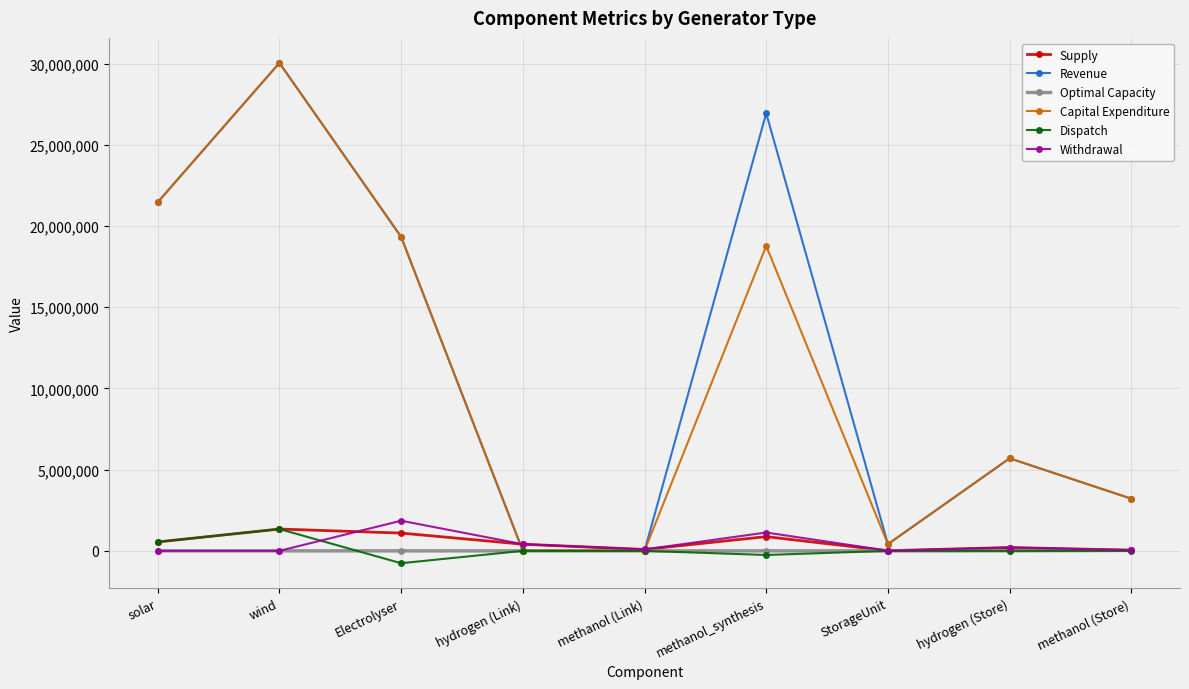

True or false: Supply has a value of 876000.0 at methanol_synthesis.

True